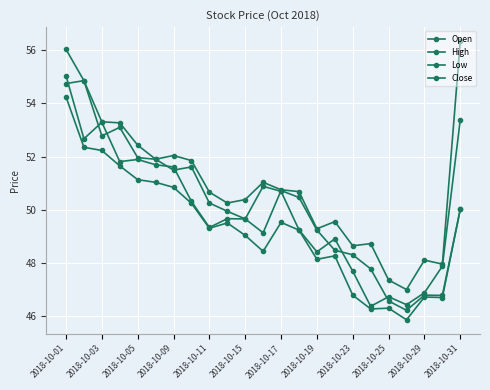

What is the value of the Low point at the 8th from the left?

50.2